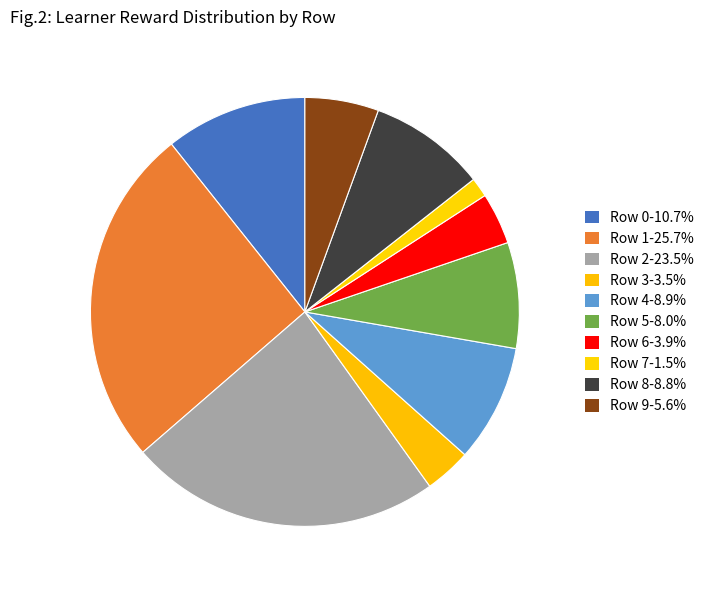

Is it true that Row 0 is 21% of the pie?

False